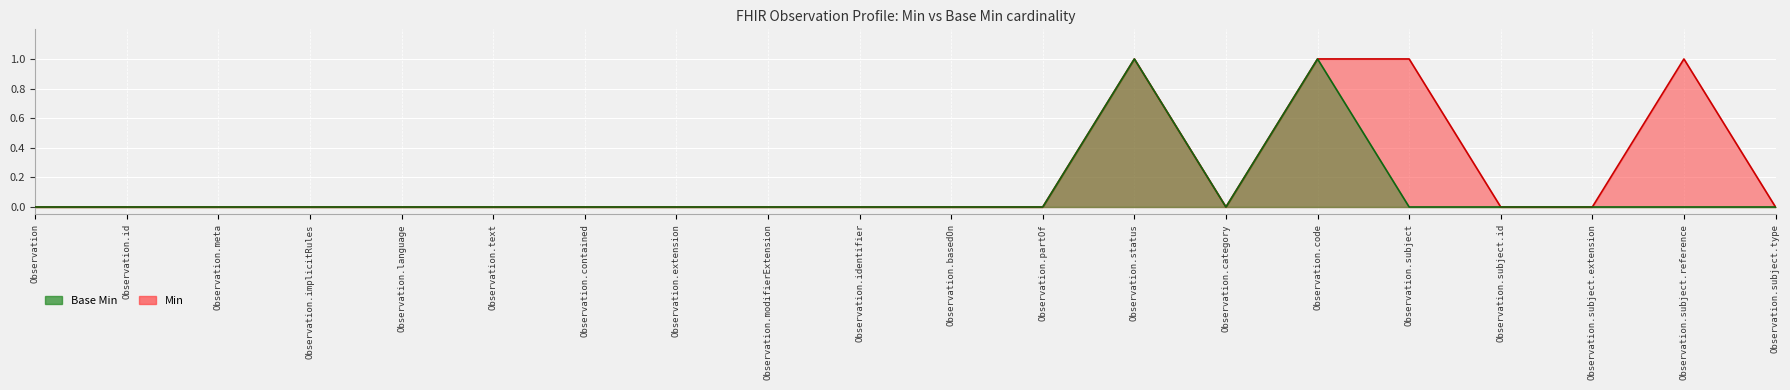

Does the chart display data point markers on the line(s)?

No